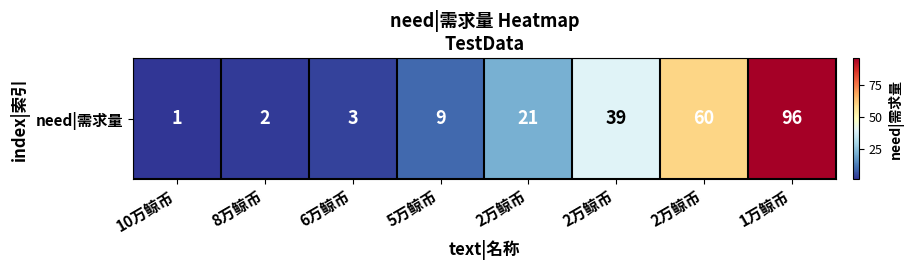

What is the difference between the maximum and second lowest values?

94